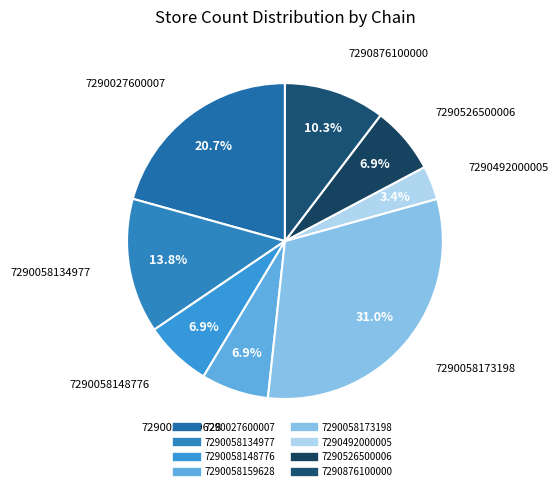

Does 7290027600007 represent more than half of the total?

No